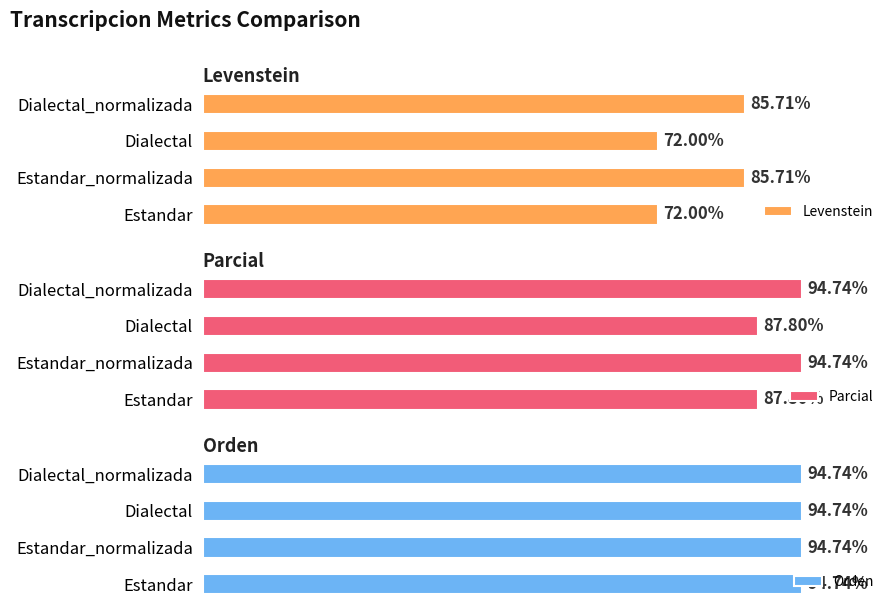

How many bars are there in total?

12